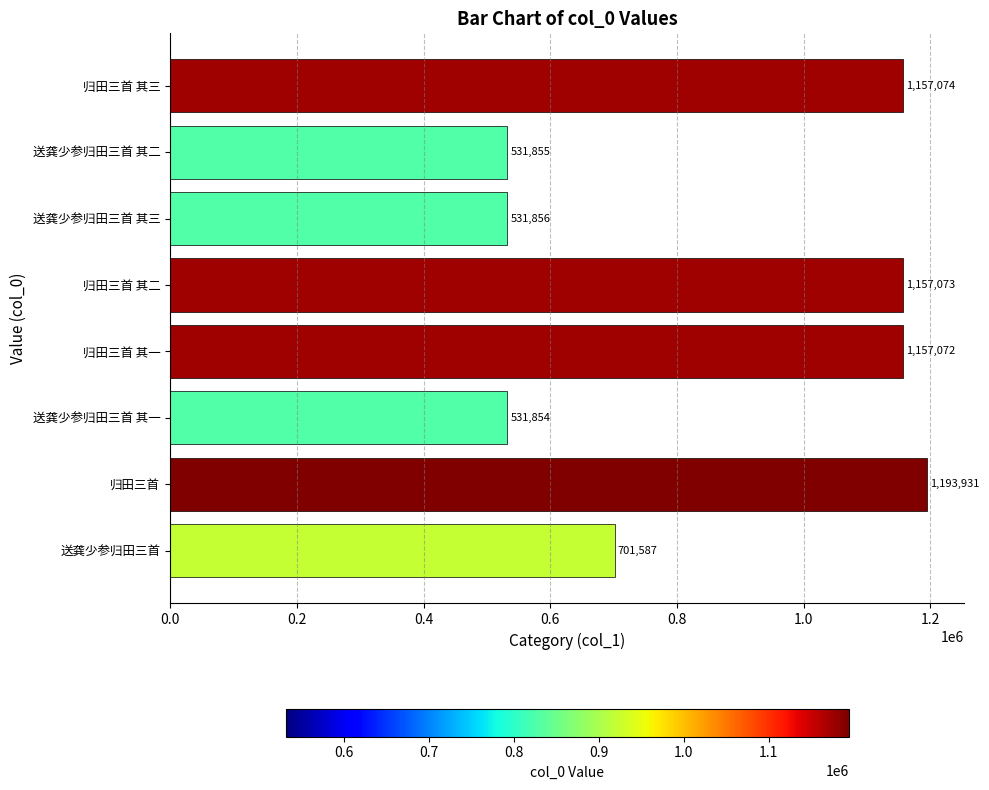

The value at 归田三首 其二 is 2050798. True or false?

False